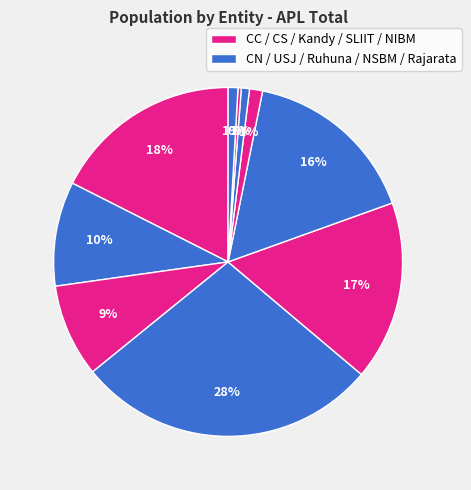

How many segments does this pie chart have?

10